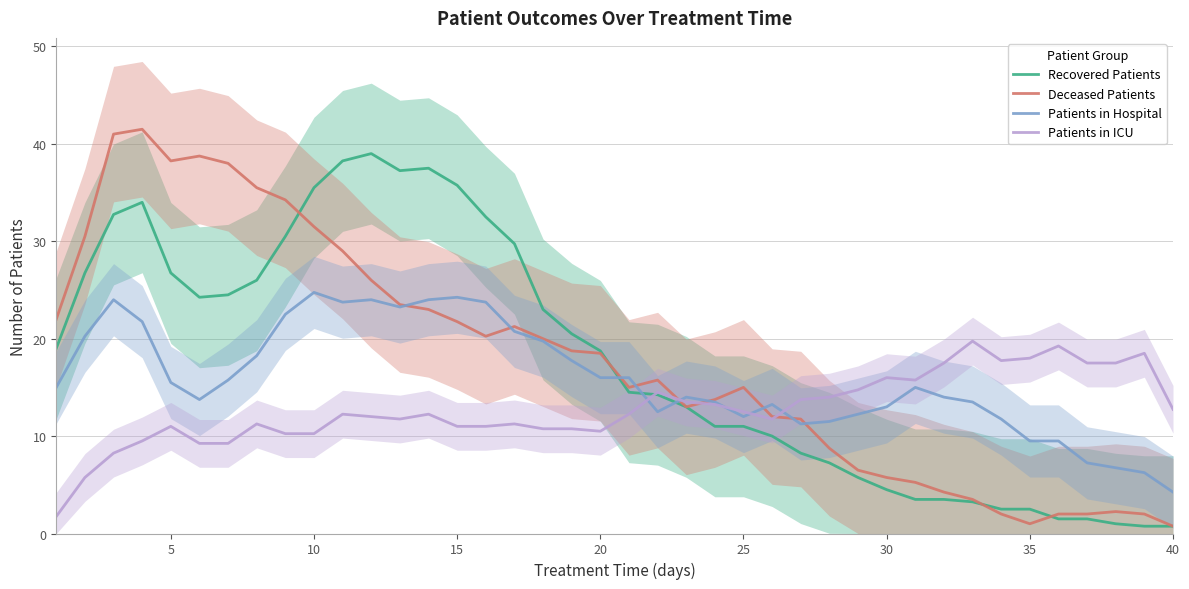

True or false: Patients in Hospital and Recovered Patients cross at least once.

True